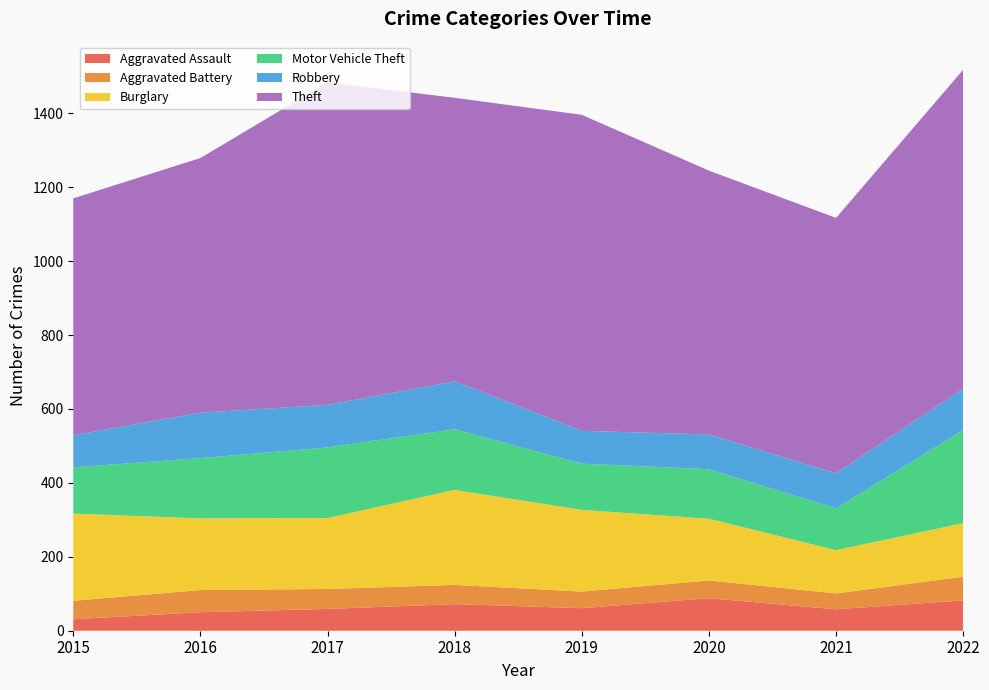

Reading right to left, what are all the values shown in this chart?

Aggravated Assault: 82	58	88	61	72	59	50	31
Aggravated Battery: 64	43	48	45	52	54	60	50
Burglary: 145	117	167	221	257	192	194	236
Motor Vehicle Theft: 252	113	134	125	164	191	163	125
Robbery: 112	95	94	89	130	115	123	87
Theft: 863	691	714	855	767	873	689	641